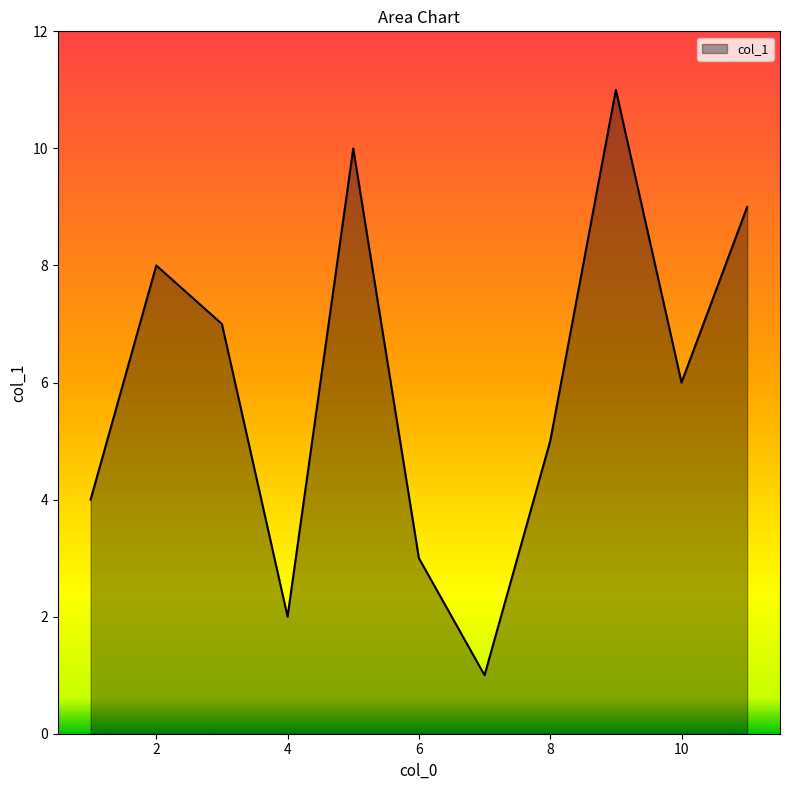

What is the maximum value shown in the chart?

11